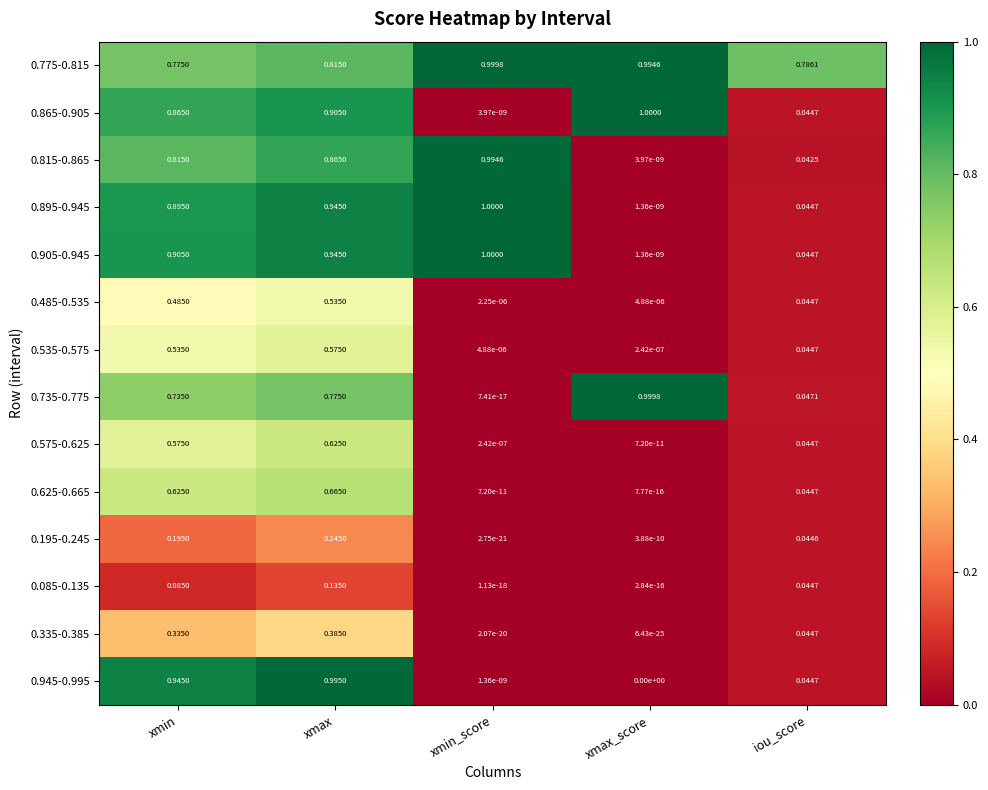

At how many categories does at least one series exceed 0?

5